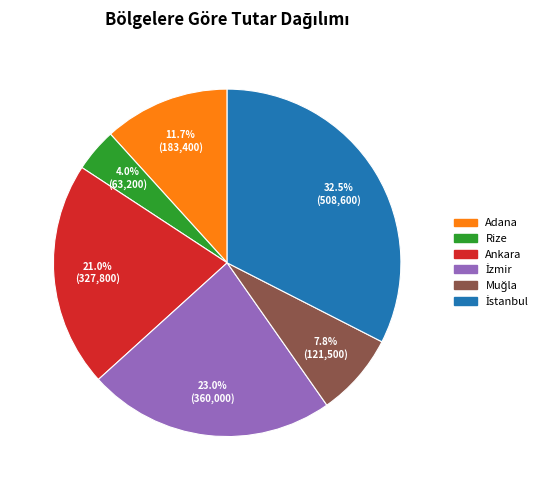

How many slices are in this pie chart?

6